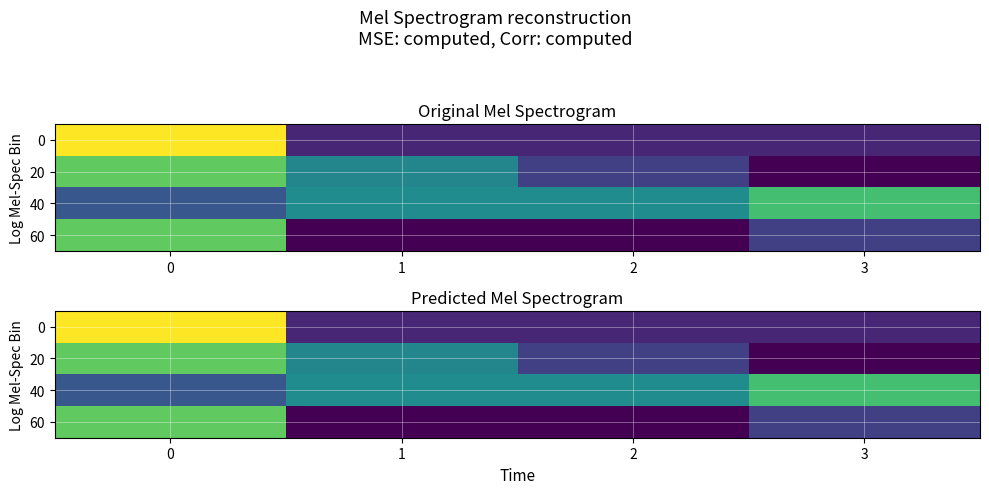

What is the difference between the maximum and minimum values in the 0 series?

0.3